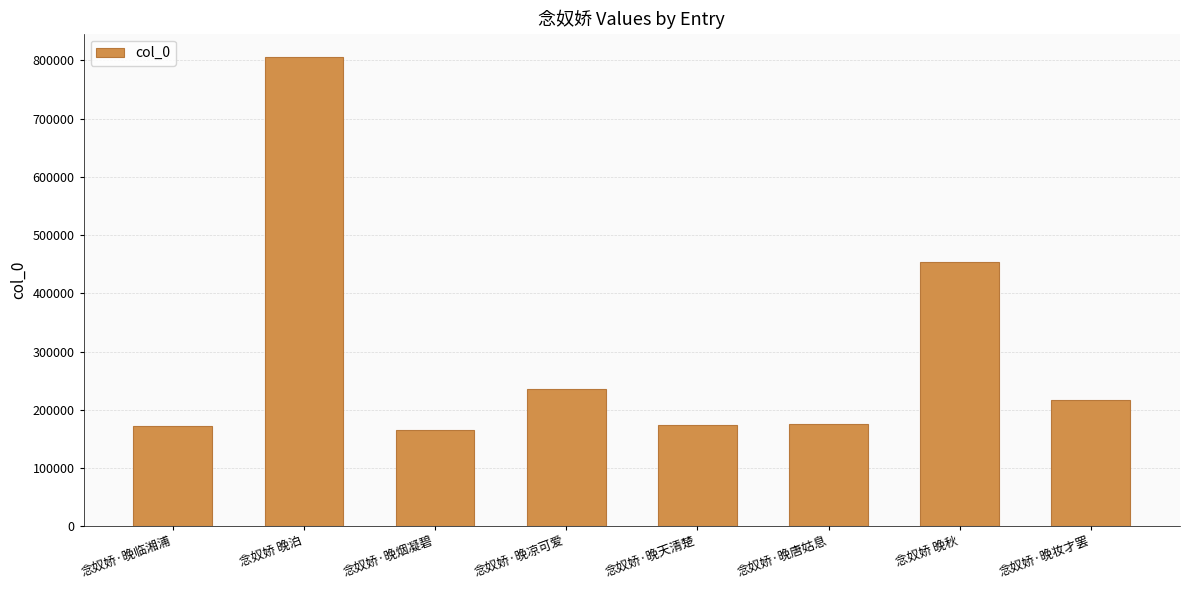

What is the label of the 8th bar from the left?

念奴娇·晚妆才罢